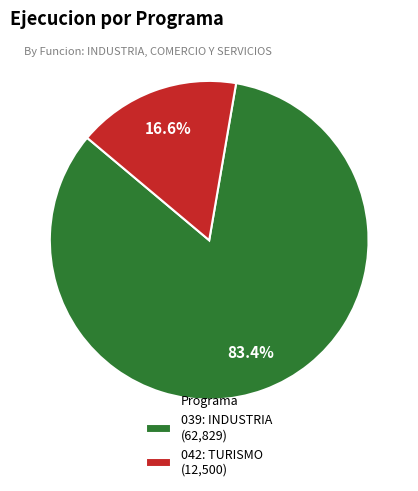

True or false: 042: TURISMO accounts for 17% of the total.

True